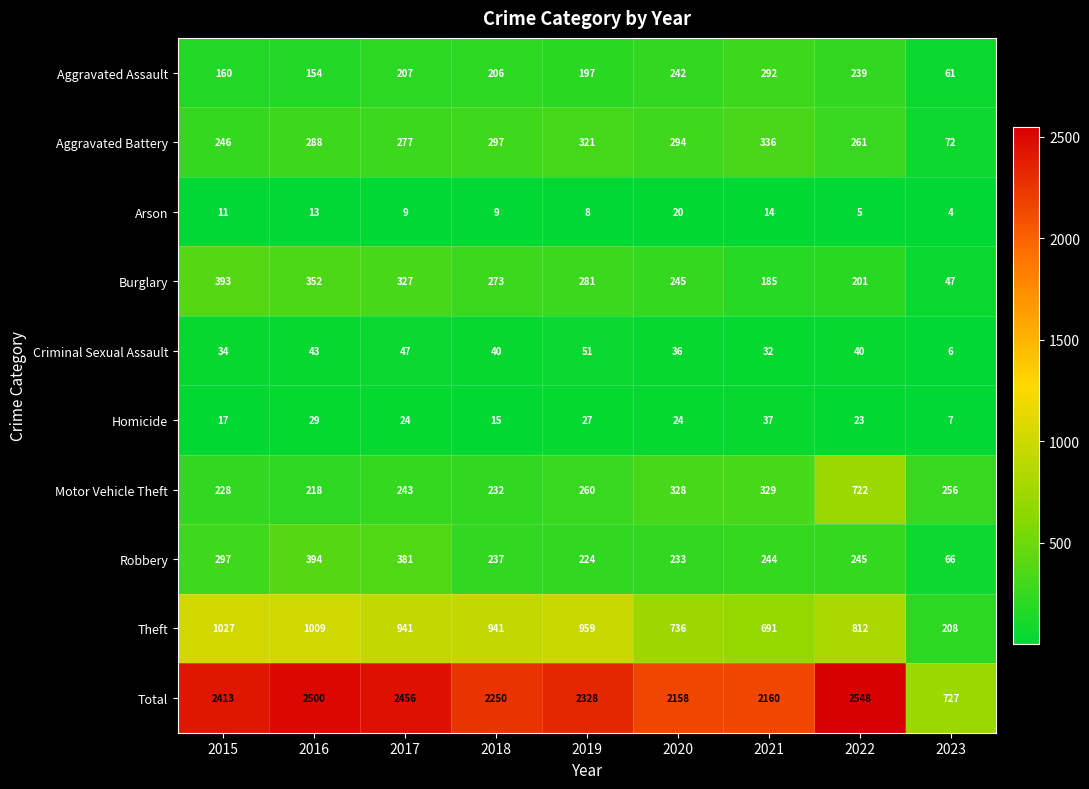

Rank the series by their maximum value, from lowest to highest.

Arson, Homicide, Criminal Sexual Assault, Aggravated Assault, Aggravated Battery, Burglary, Robbery, Motor Vehicle Theft, Theft, Total